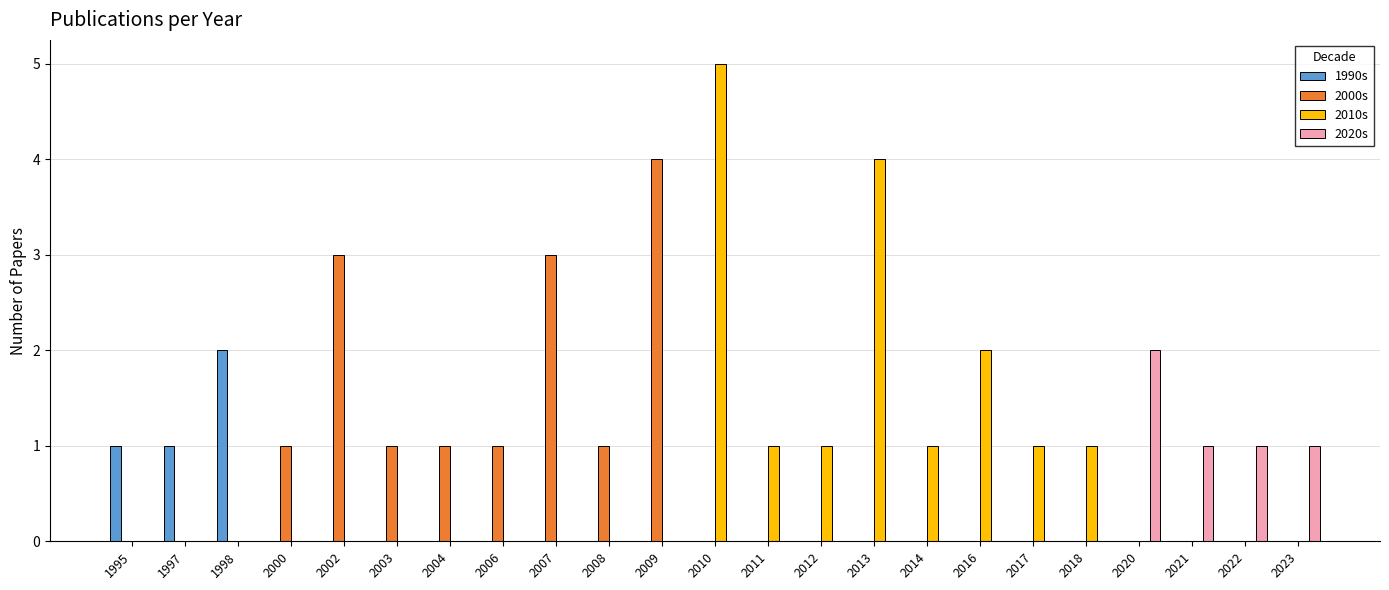

How many groups of bars are there?

23